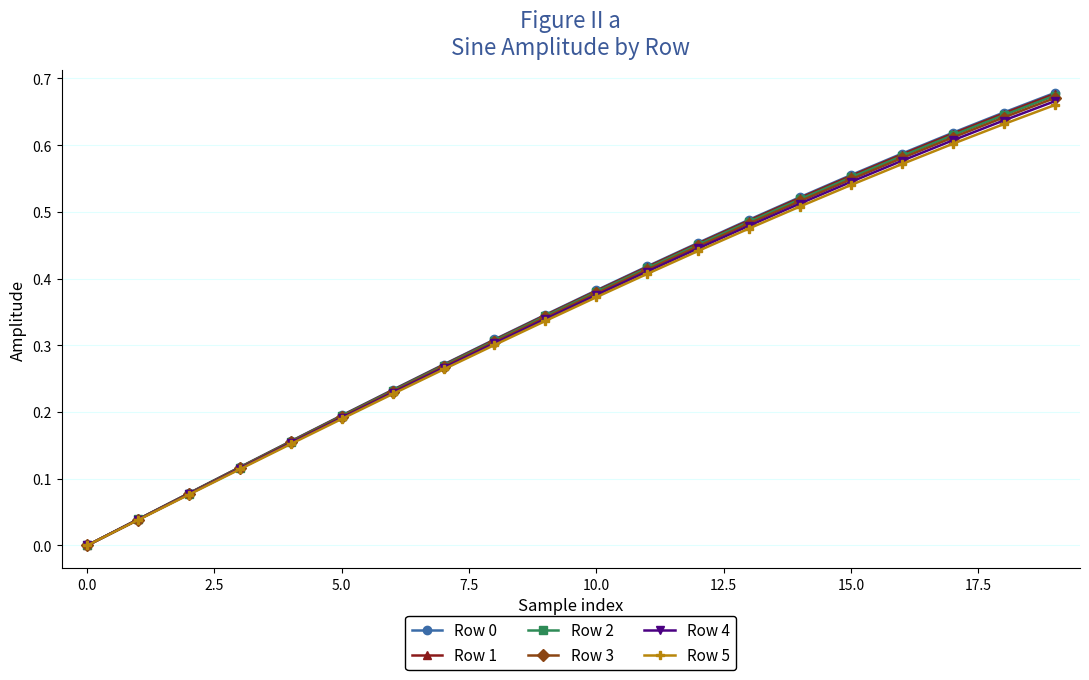

True or false: Row 0 has more than 1 interior local peaks.

False